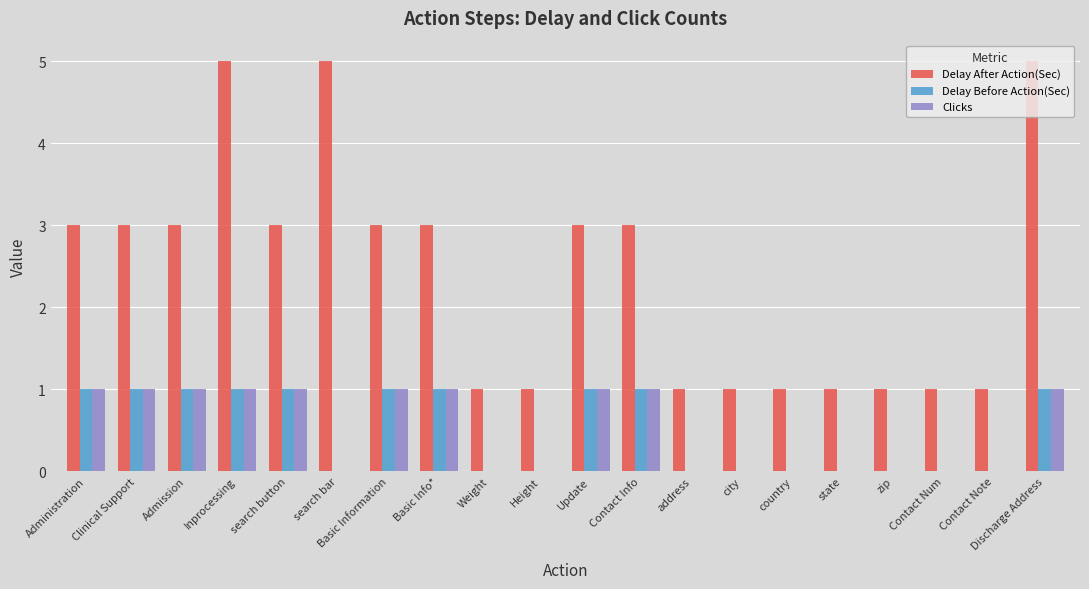

Are the bars horizontal?

No